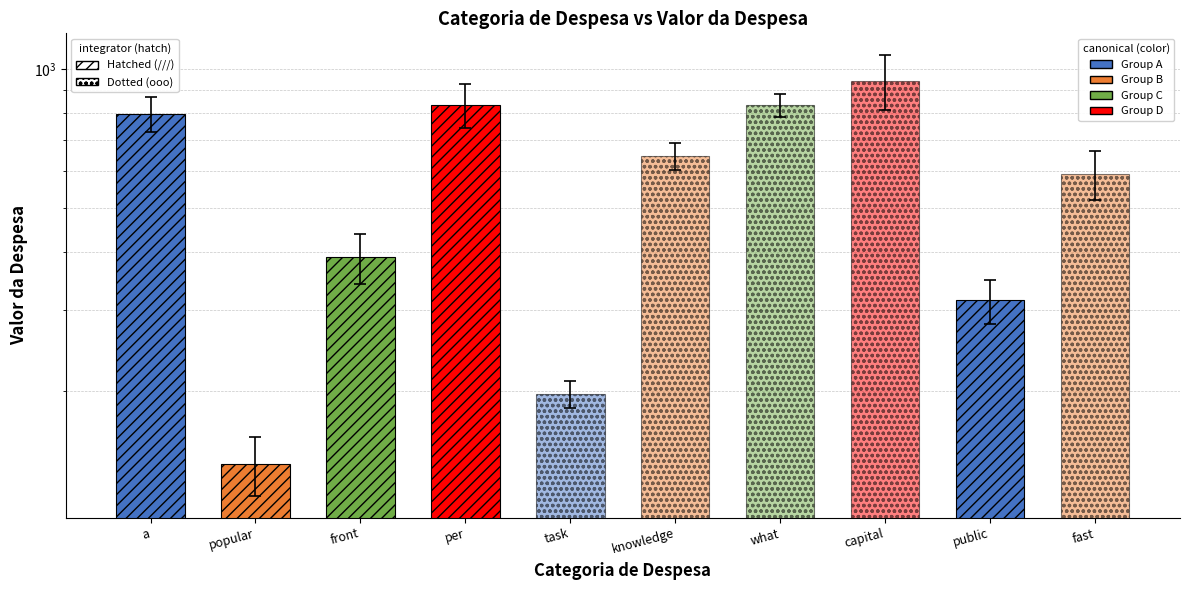

Between popular and per, which is larger?

per